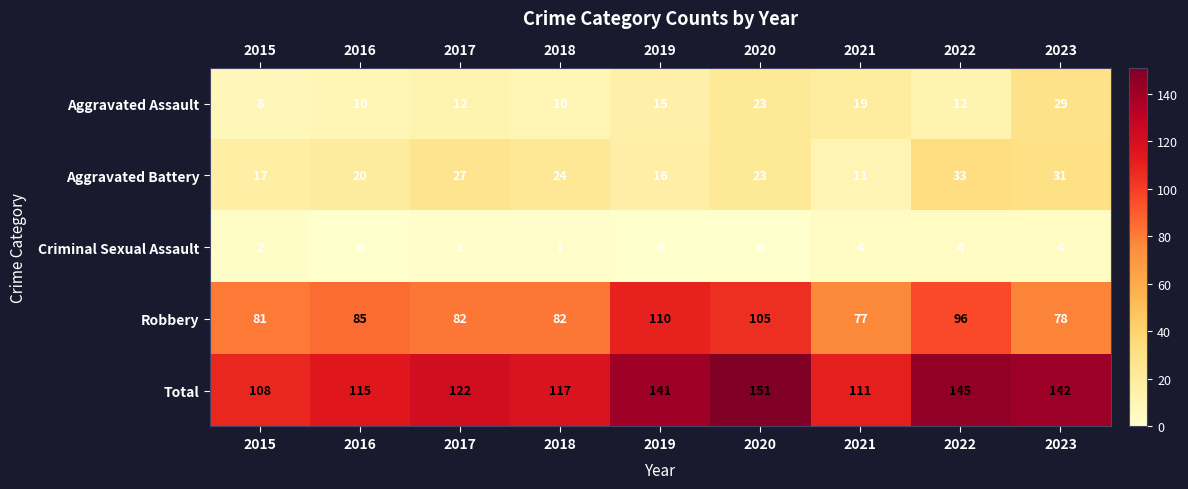

What value does the Total series have at 2015, to the nearest 10?

110